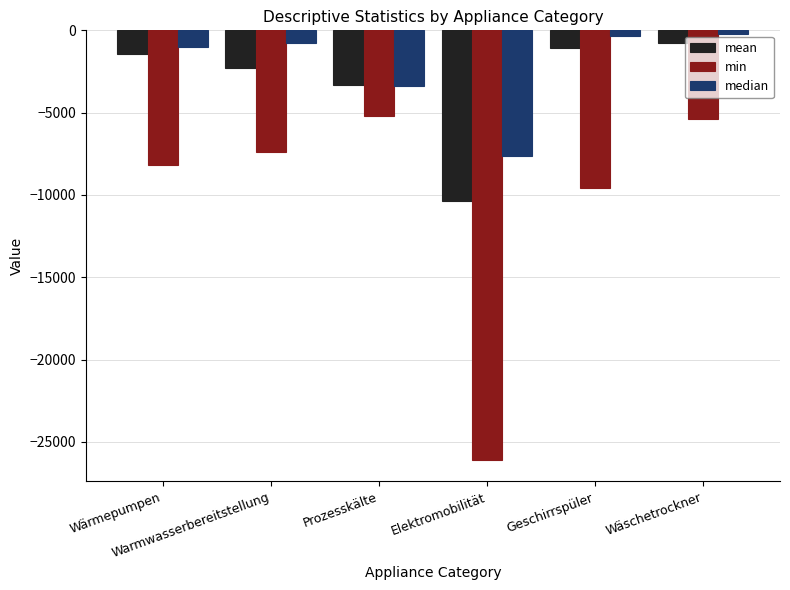

List the series in order of their peak value, lowest first.

min, mean, median